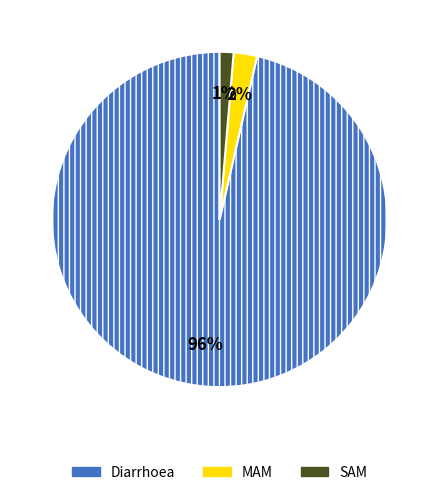

What percentage is the SAM slice, to the nearest percent?

1%